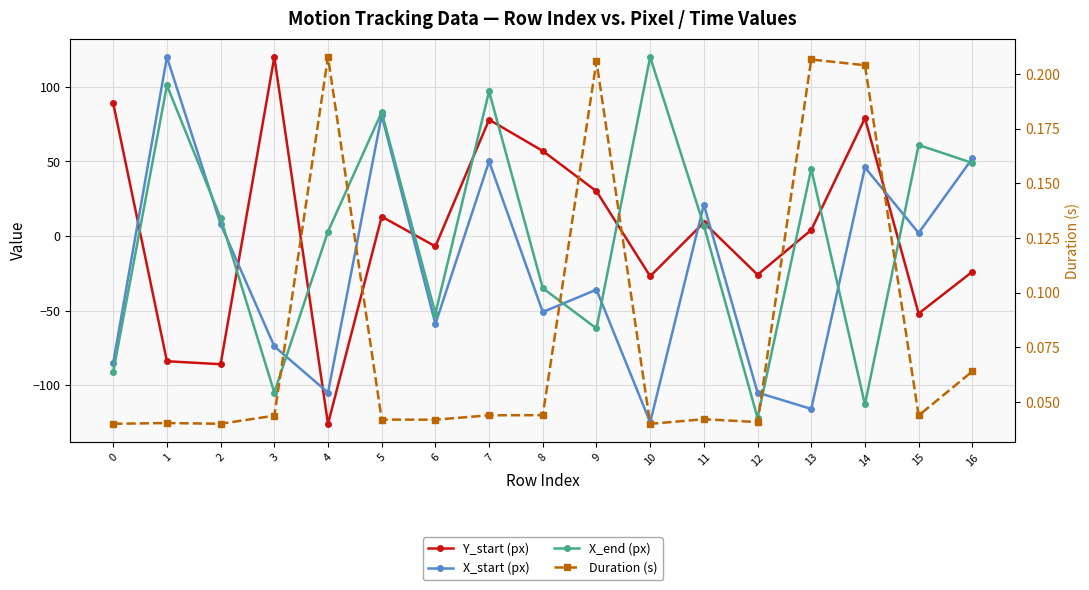

Which has a higher value, 5 or 10?

5